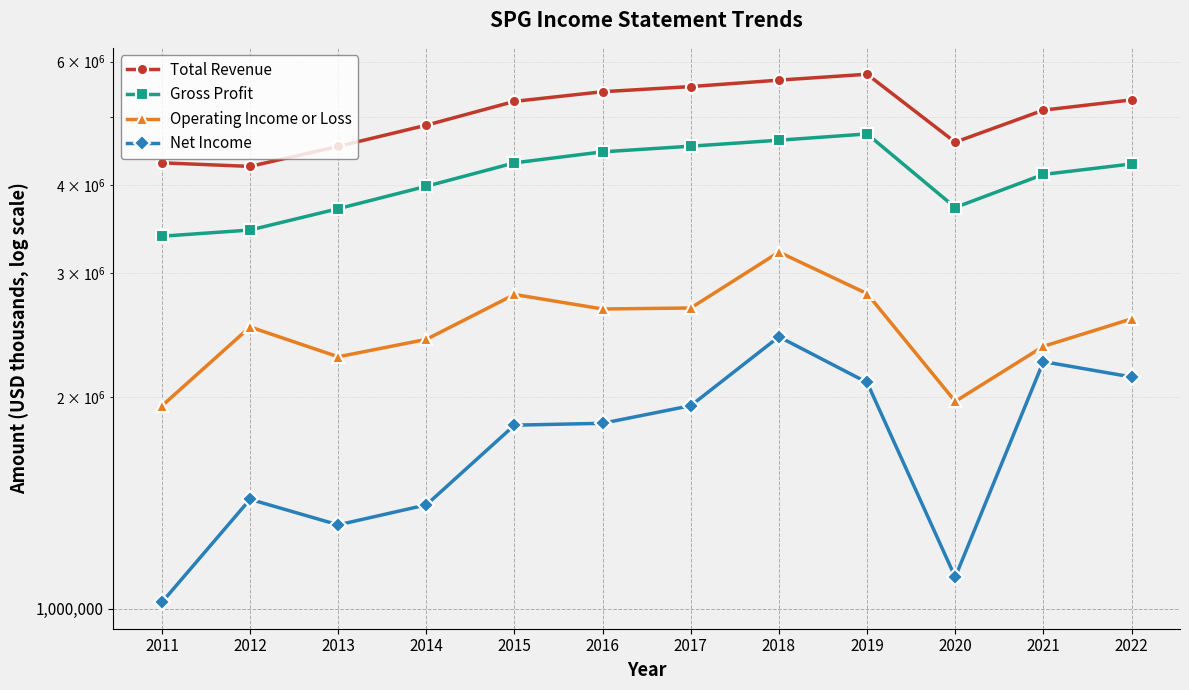

What is the value of the Total Revenue point at the 1st from the left?

4306400